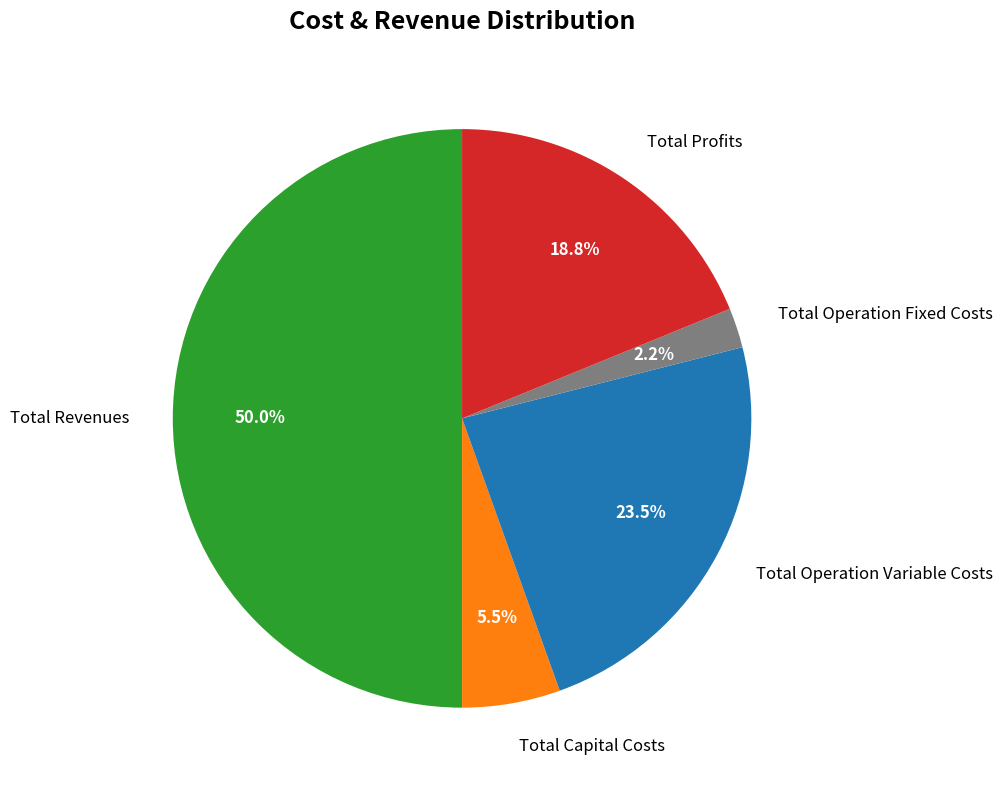

How many segments does this pie chart have?

5